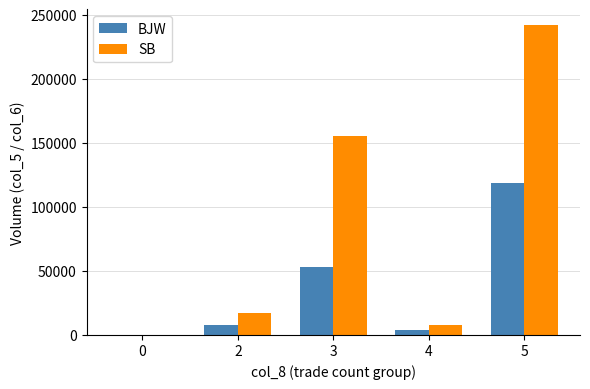

True or false: BJW has a value of 0 at 0.

True